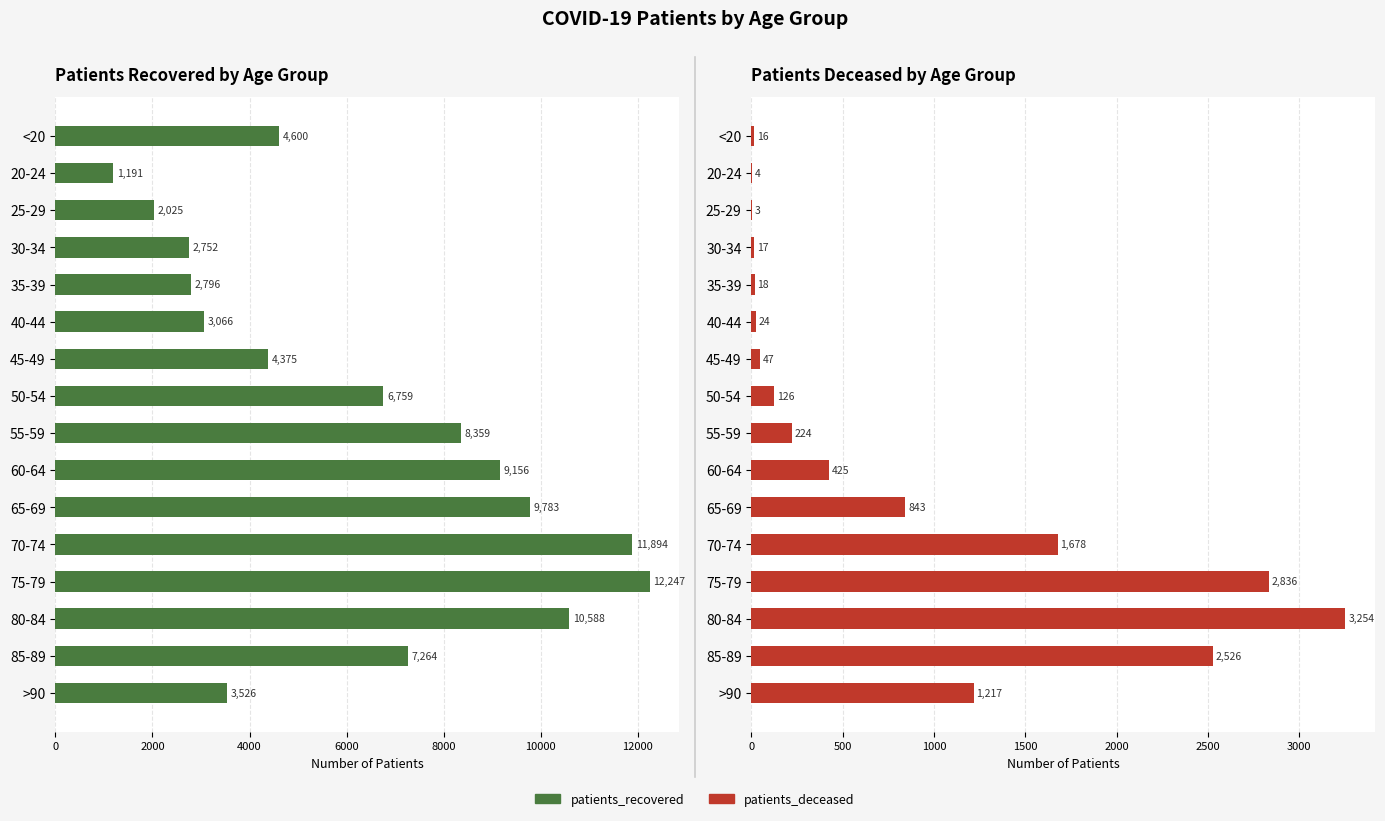

How many categories are shown in the chart?

16